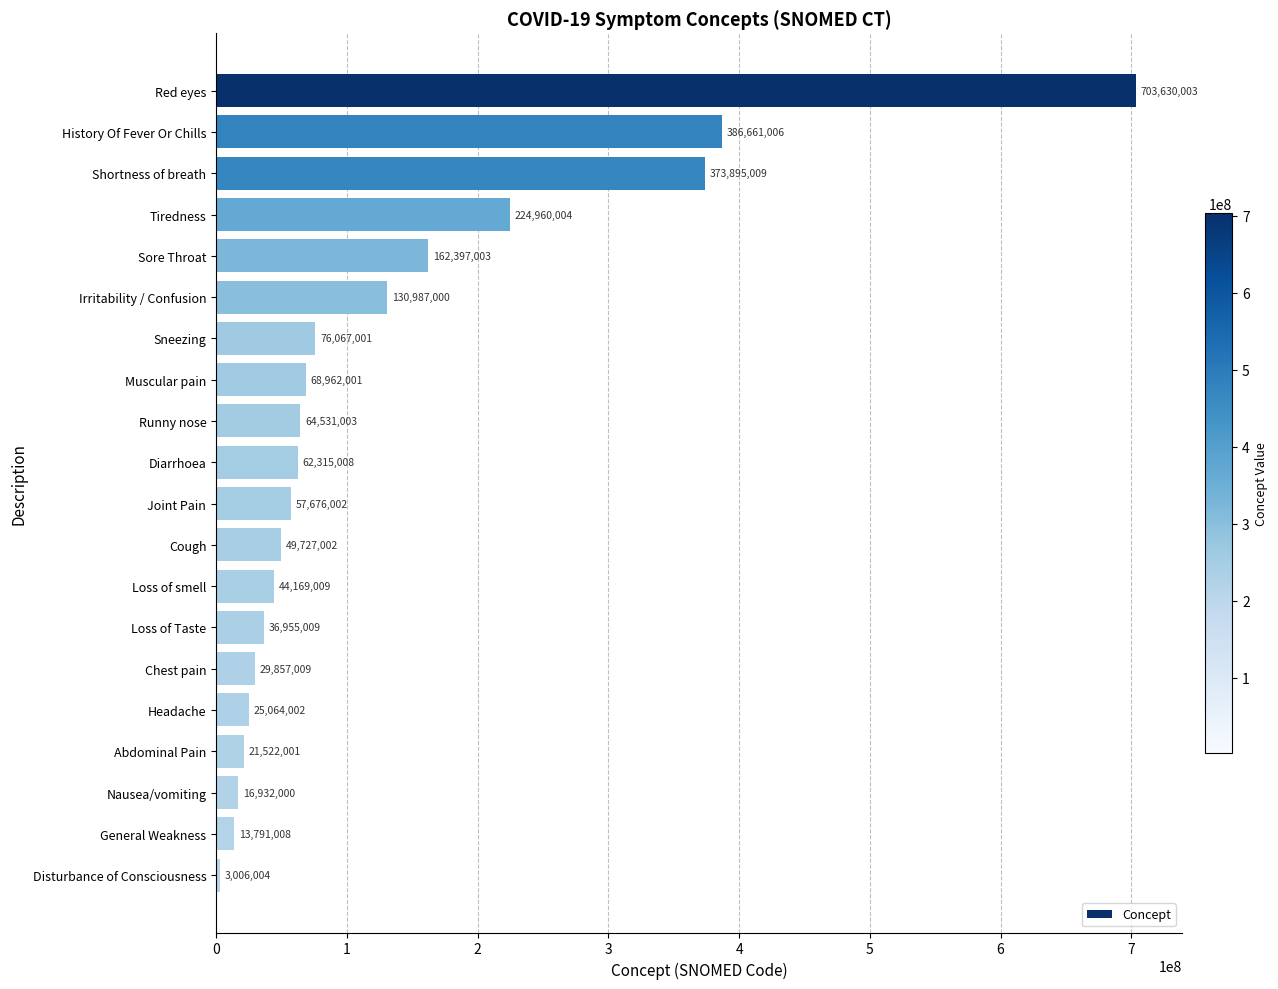

How many distinct data groups are displayed?

1